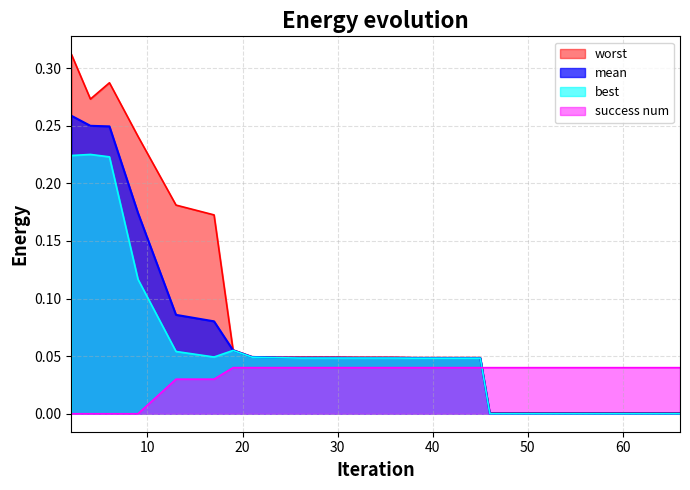

List the series in order of their peak value, lowest first.

success num, best, mean, worst